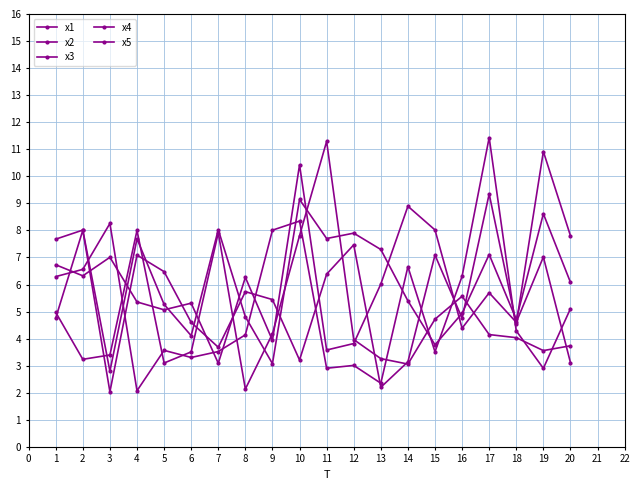

How many lines are shown in the chart?

5